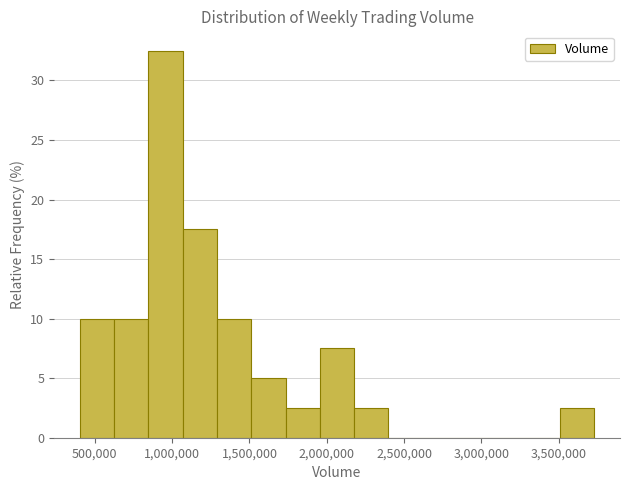

Over which range of the x-axis is the bar tallest?

850000 to 1050000